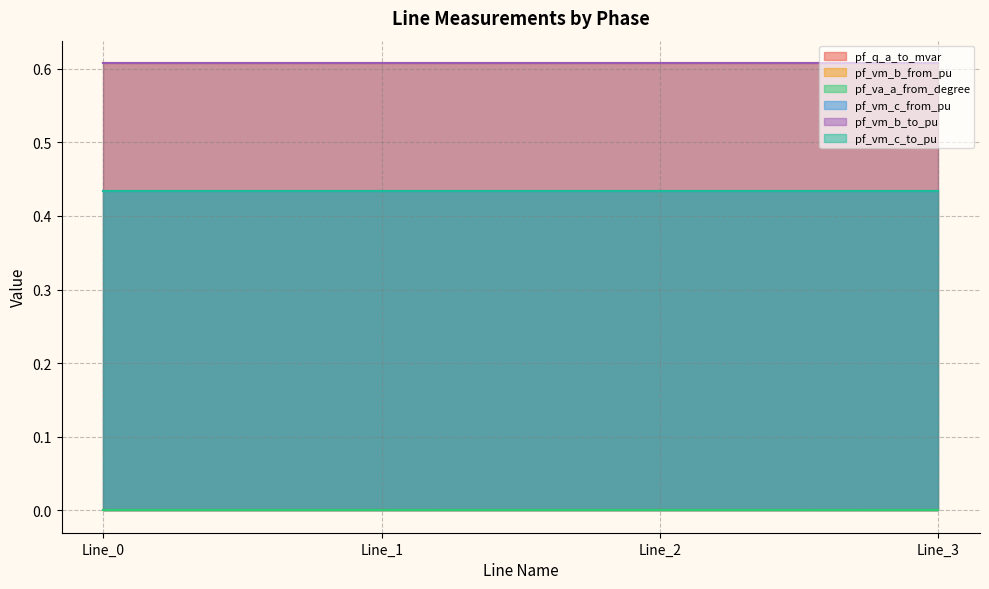

What is the value of the pf_vm_b_to_pu point at the 2nd from the left?

0.6